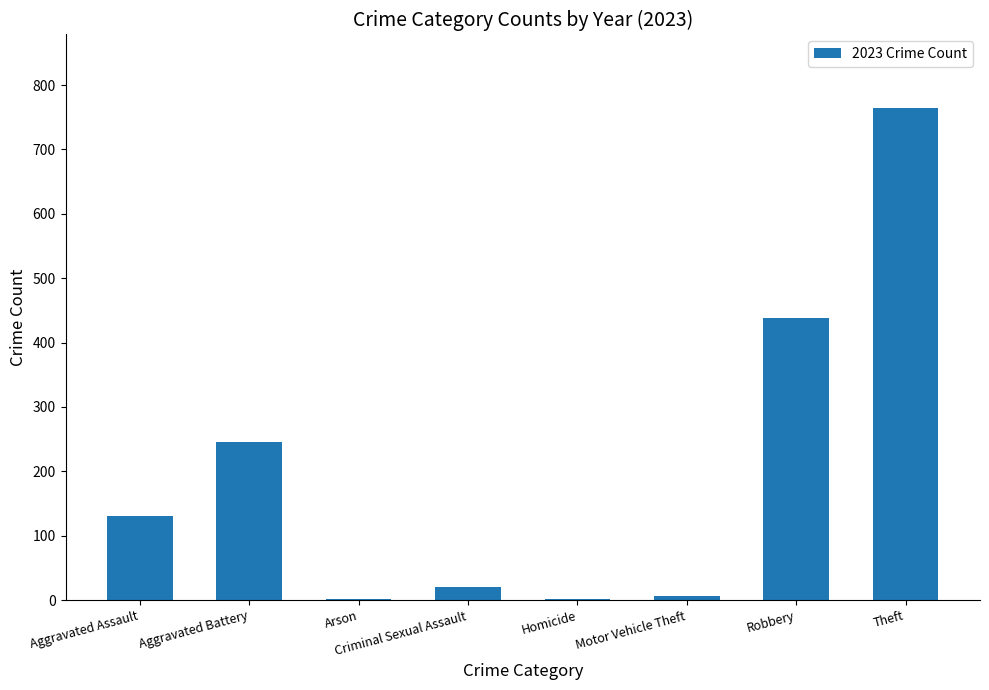

What is the greatest value displayed?

764